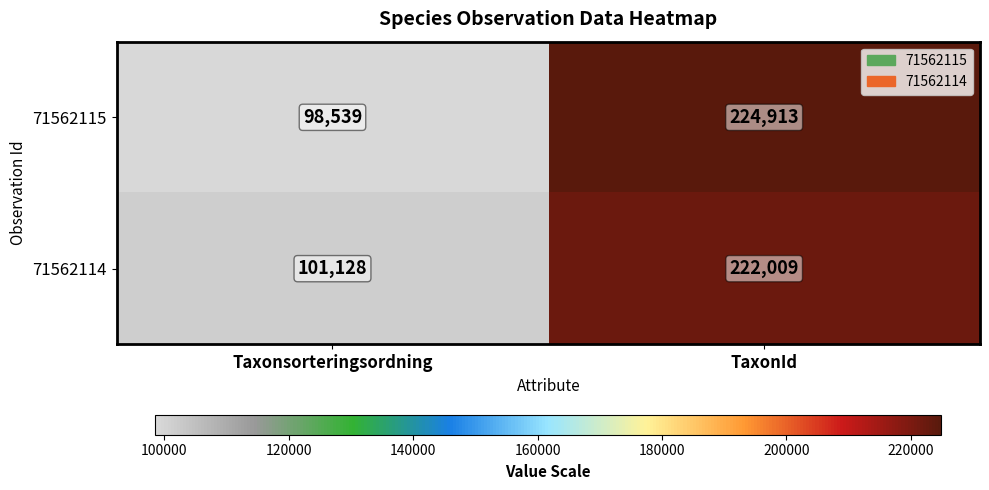

The 71562115 series shows 297540 at TaxonId. True or false?

False